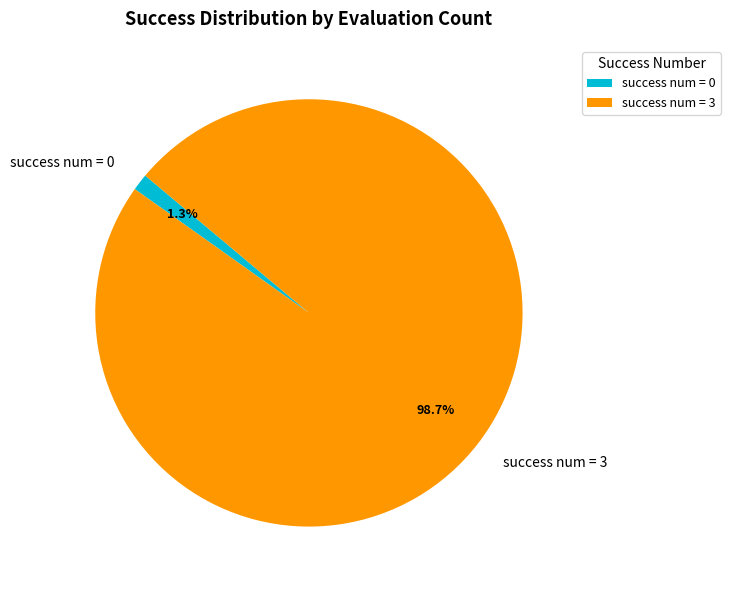

Do success num = 3 and success num = 0 together represent more than half of the pie?

Yes